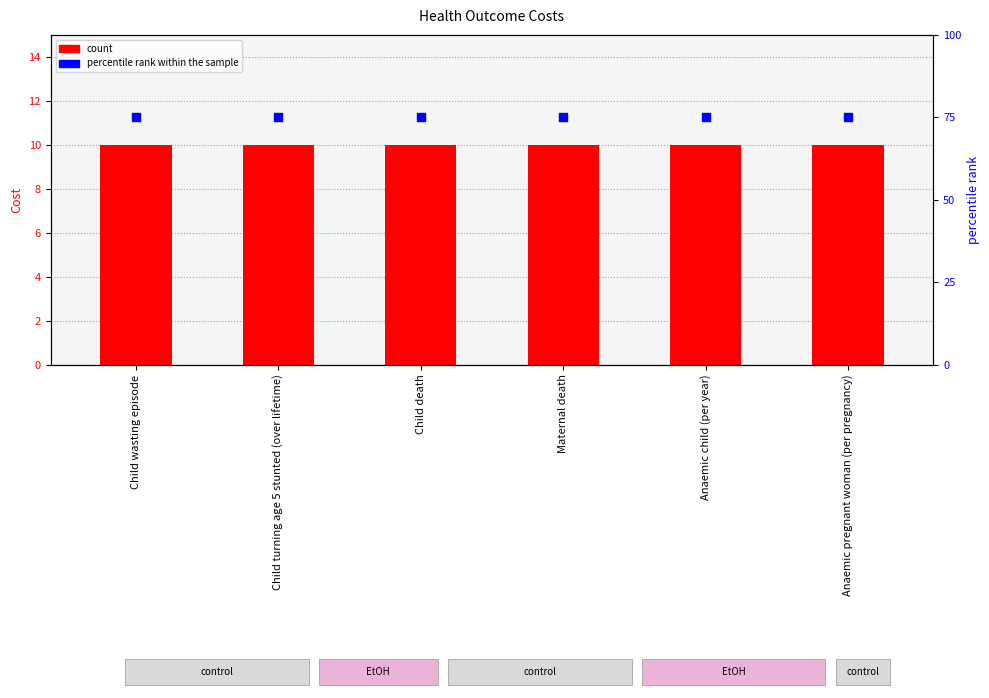

Which series has the largest Y range (max minus min)?

Cost